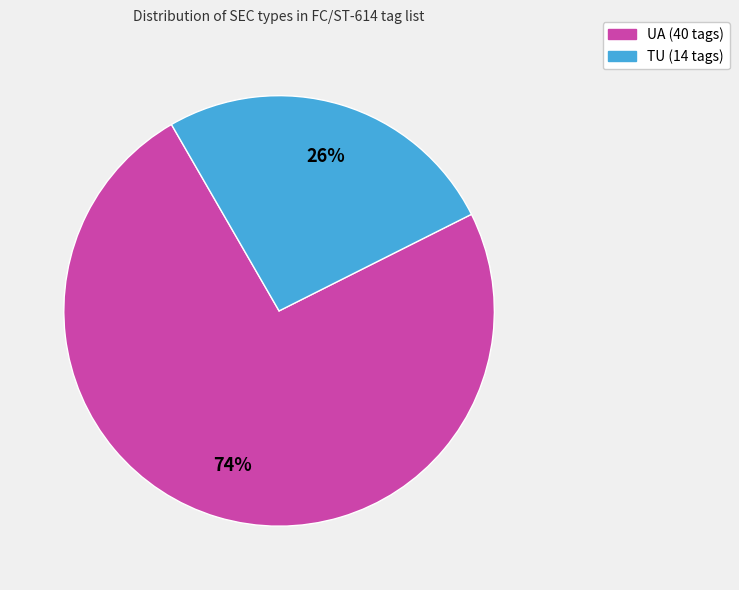

Is it true that UA is 74% of the pie?

True